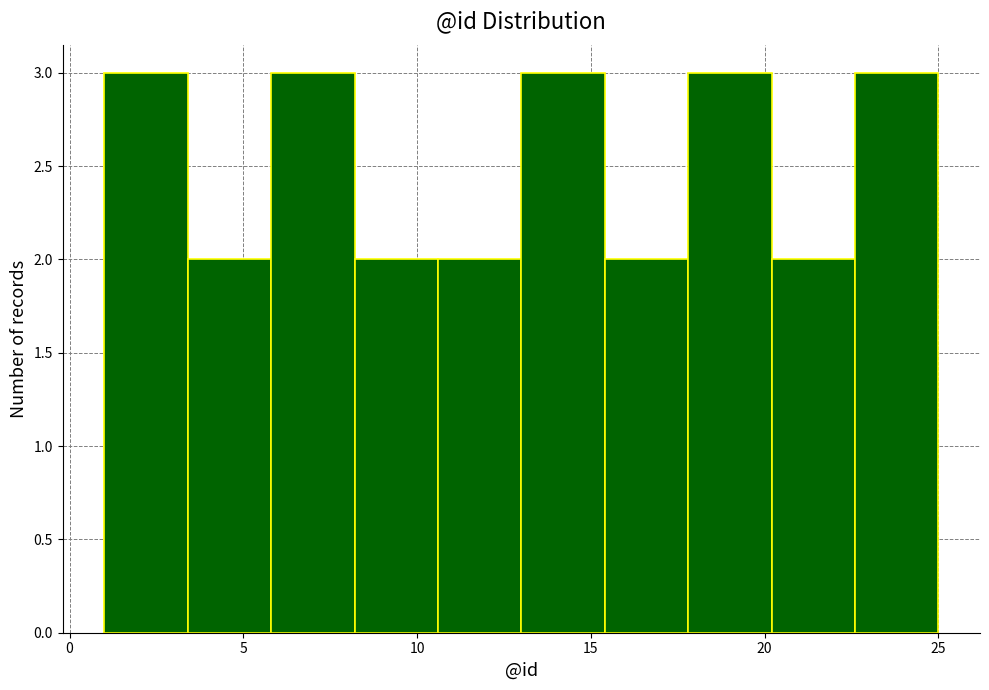

Reading left to right, list every bar in this chart as the range it spans on the x-axis followed by its height. Neither the bar edges nor the heights are printed on the chart, so give them approximately, as read against the axes.

1.0 to 3.4: 3
3.4 to 5.8: 2
5.8 to 8.2: 3
8.2 to 10.6: 2
10.6 to 13.0: 2
13.0 to 15.4: 3
15.4 to 17.8: 2
17.8 to 20.2: 3
20.2 to 22.6: 2
22.6 to 25.0: 3